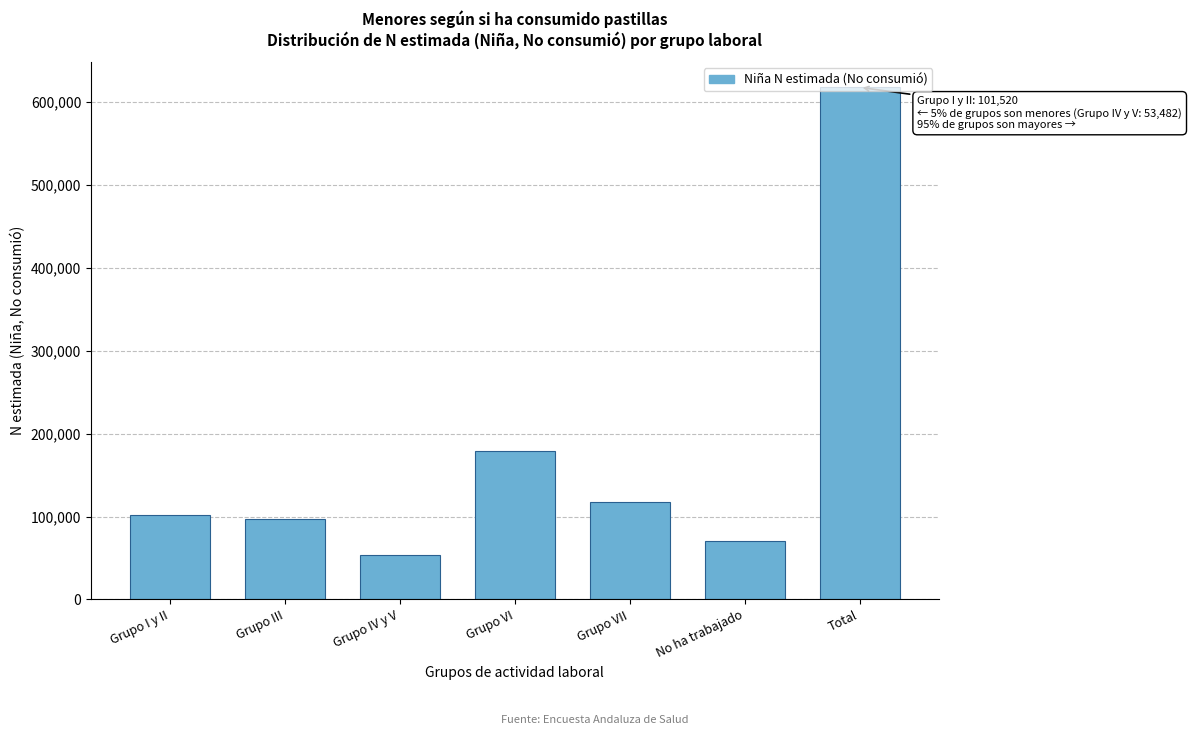

True or false: the data shows 163528 at Grupo VII.

False